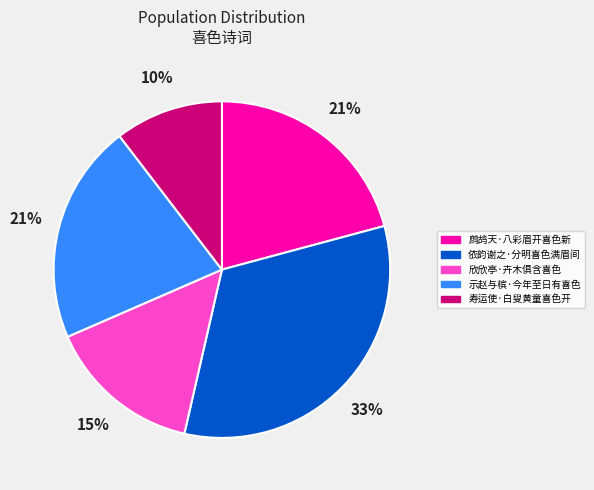

Is there a majority slice in this chart?

No